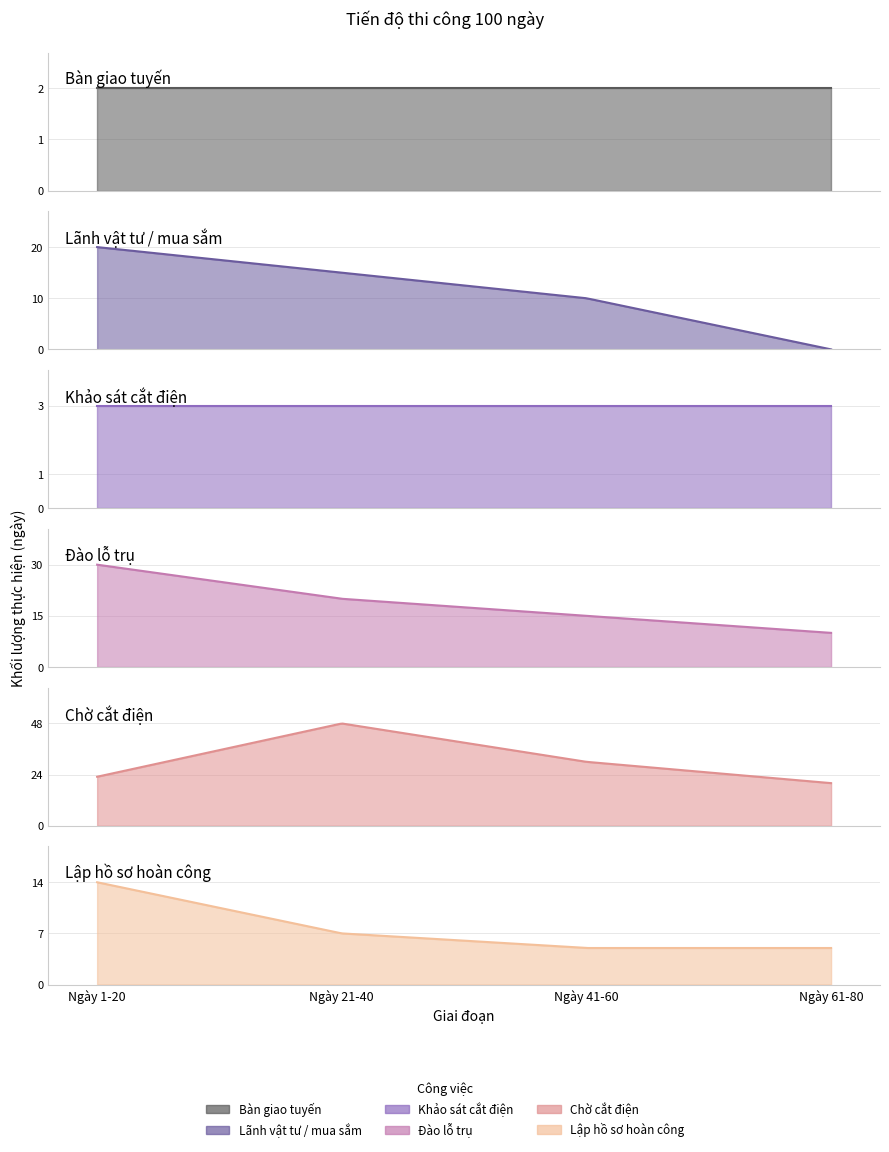

What is the value of the Khảo sát cắt điện point at the 3rd from the left?

3